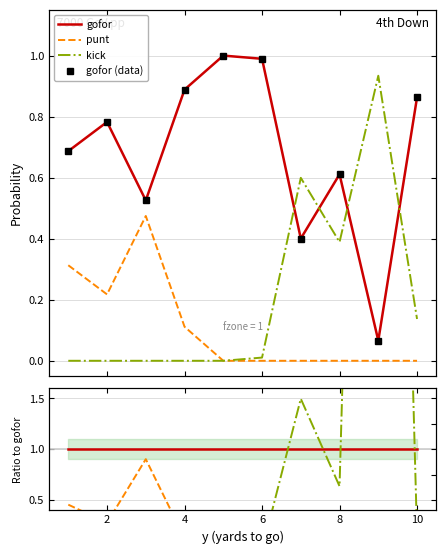

At 2, list the series in order from largest to smallest.

gofor, gofor (data), punt, kick